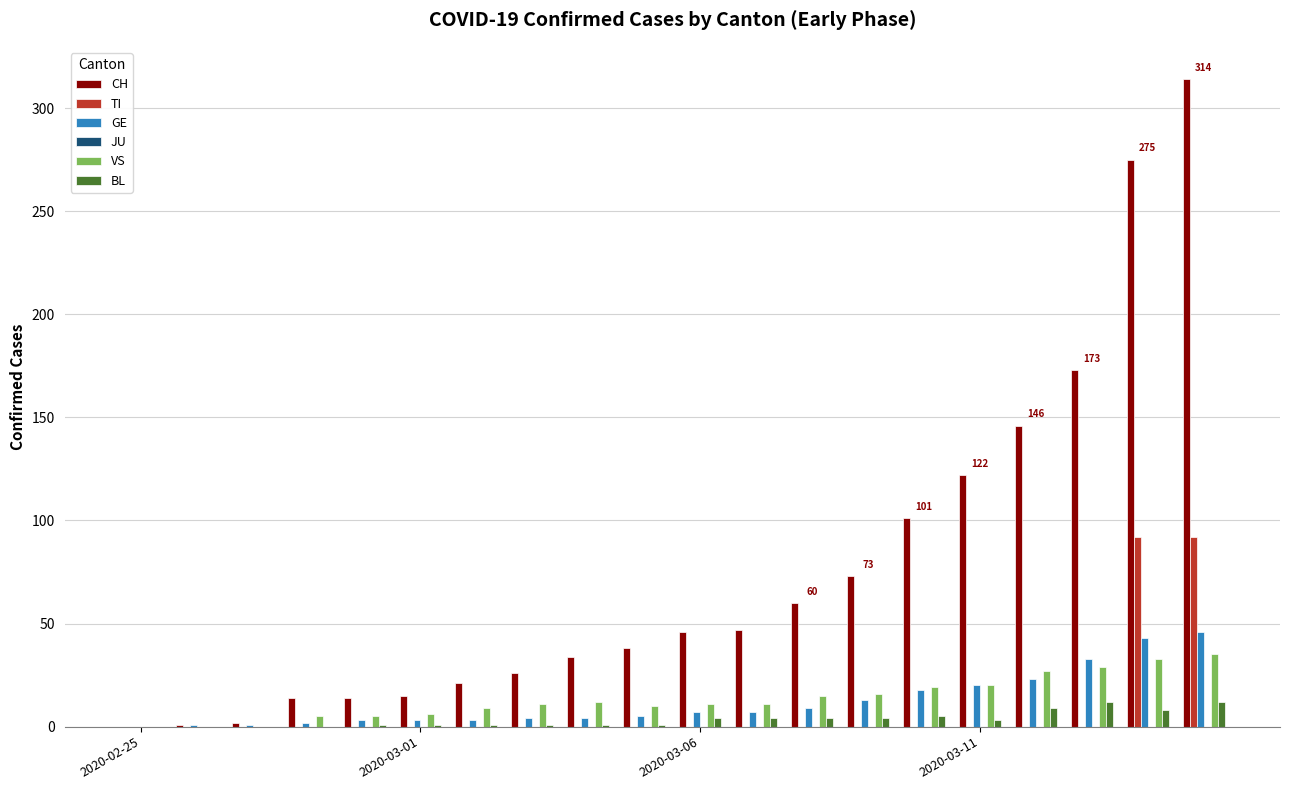

How many groups of bars are there?

20